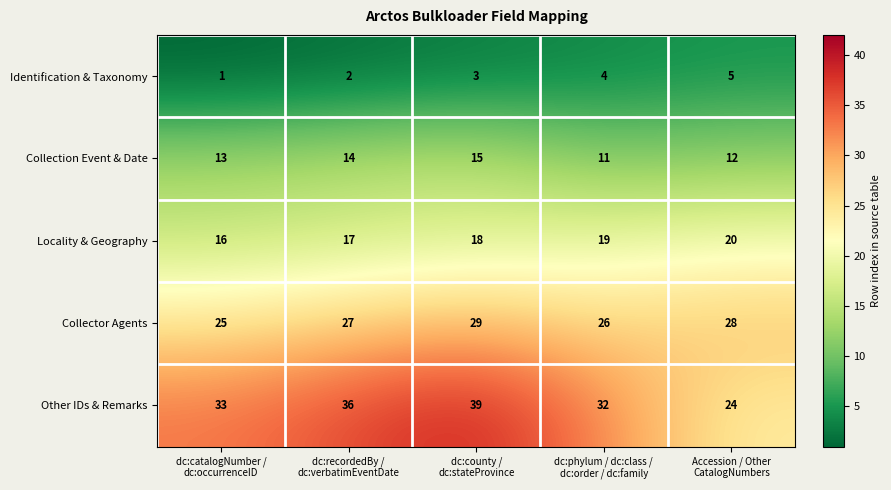

How many Collector Agents values are between 26 and 28?

3